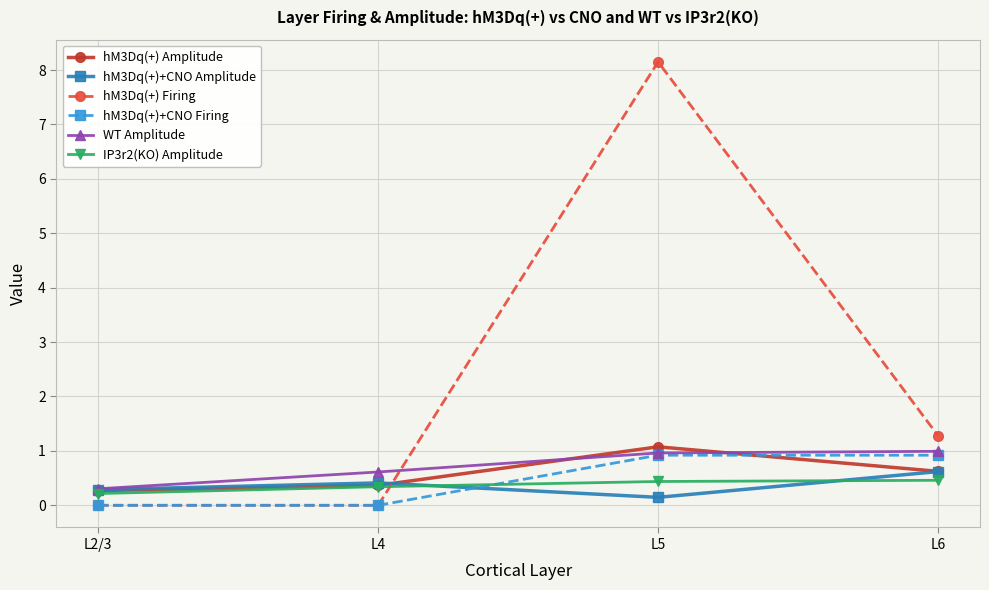

Does the chart have visible grid lines?

Yes